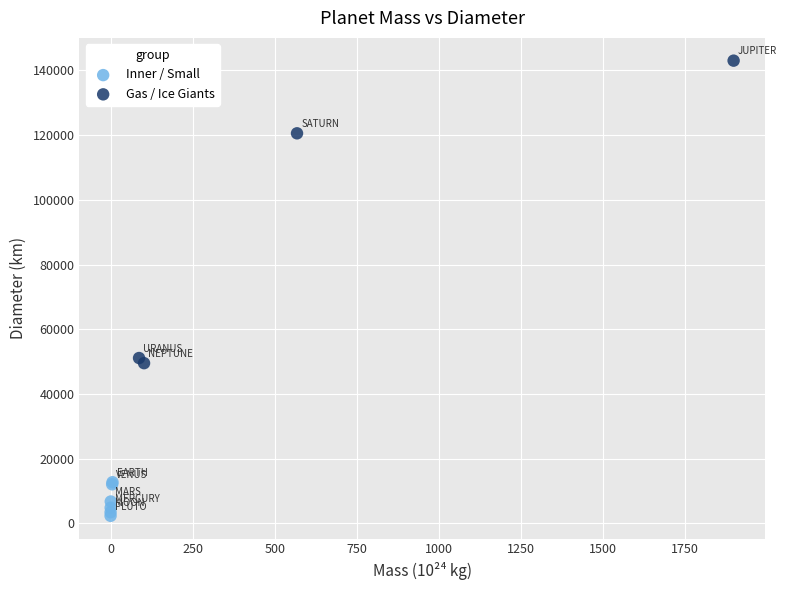

Which series contains the highest Y value?

Gas / Ice Giants